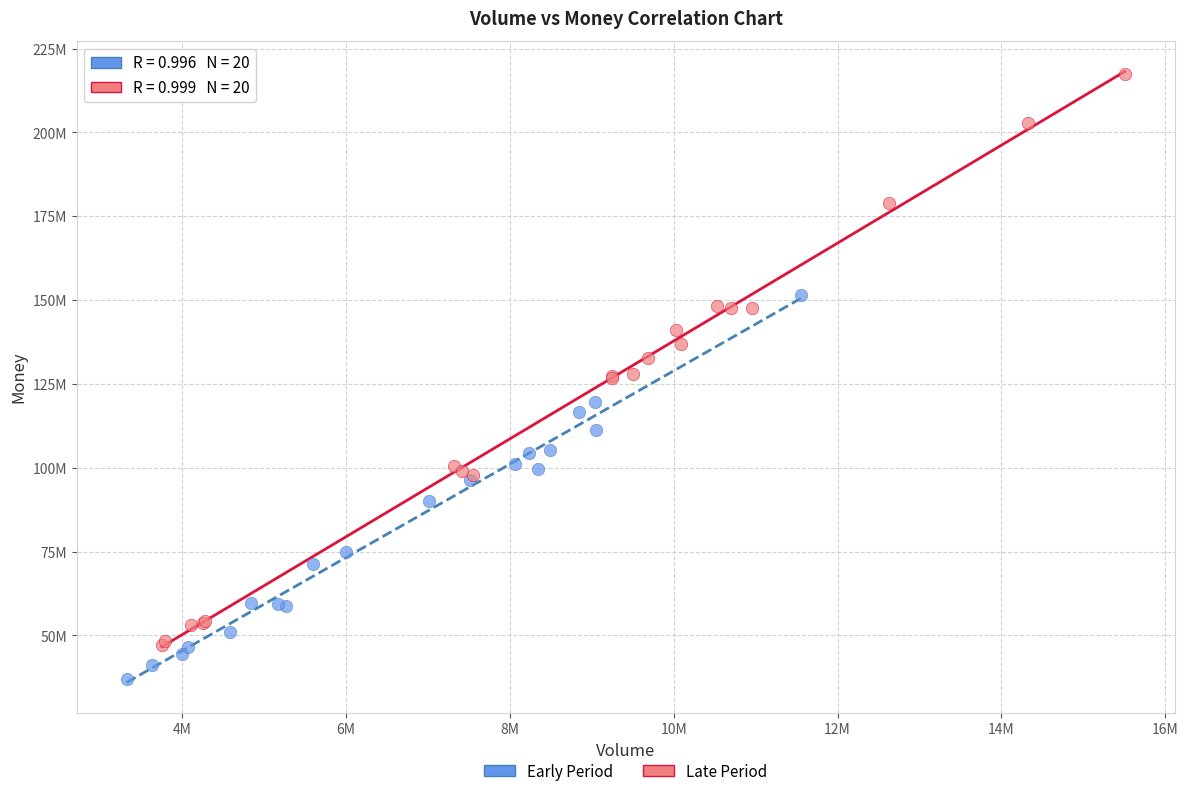

What are all the series names shown in the legend?

Early Period, Late Period